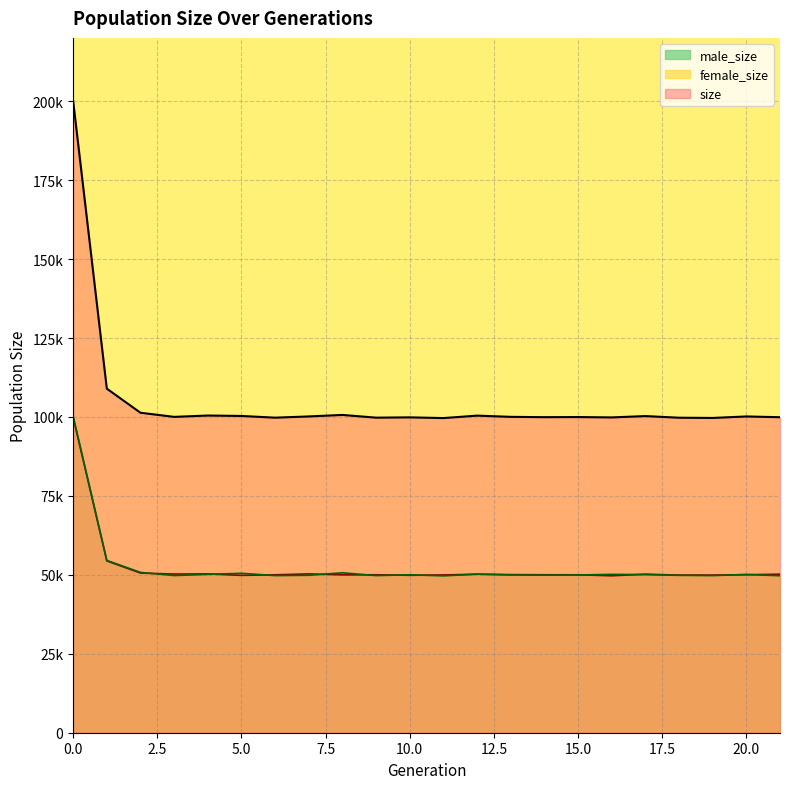

True or false: size and male_size intersect in this chart.

False